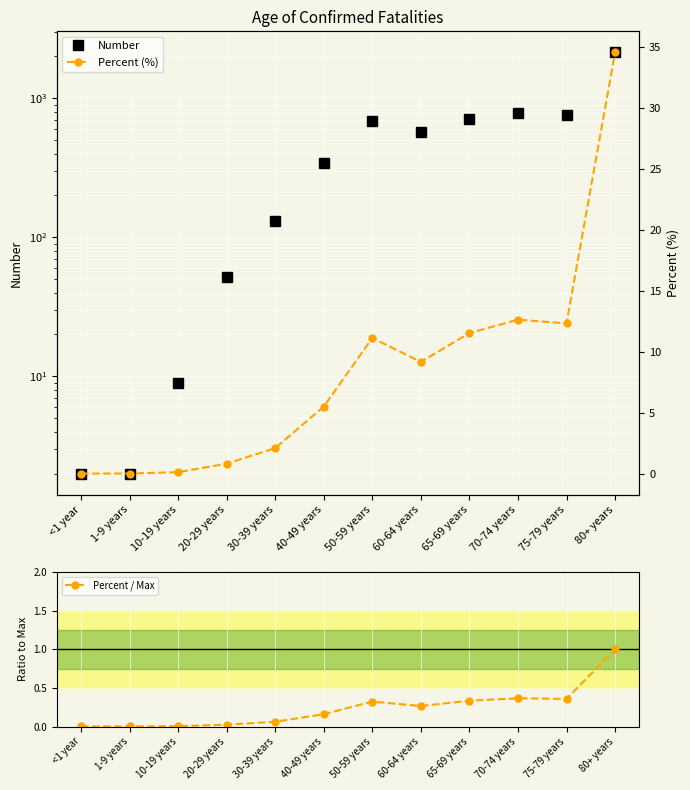

Which label corresponds to the smallest value in the chart?

<1 year